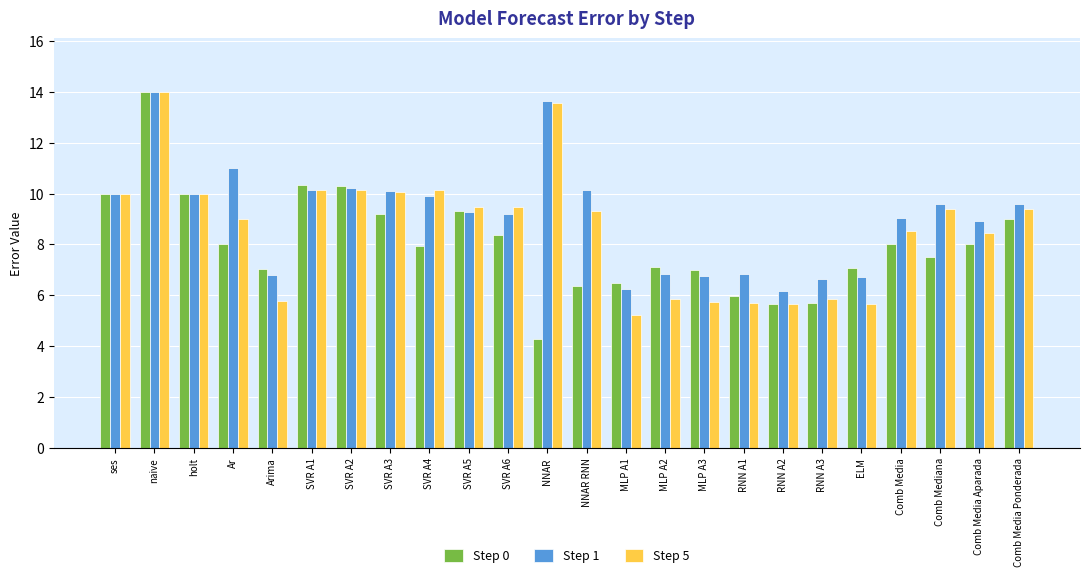

The Step 5 series shows 13.6 at NNAR. True or false?

True